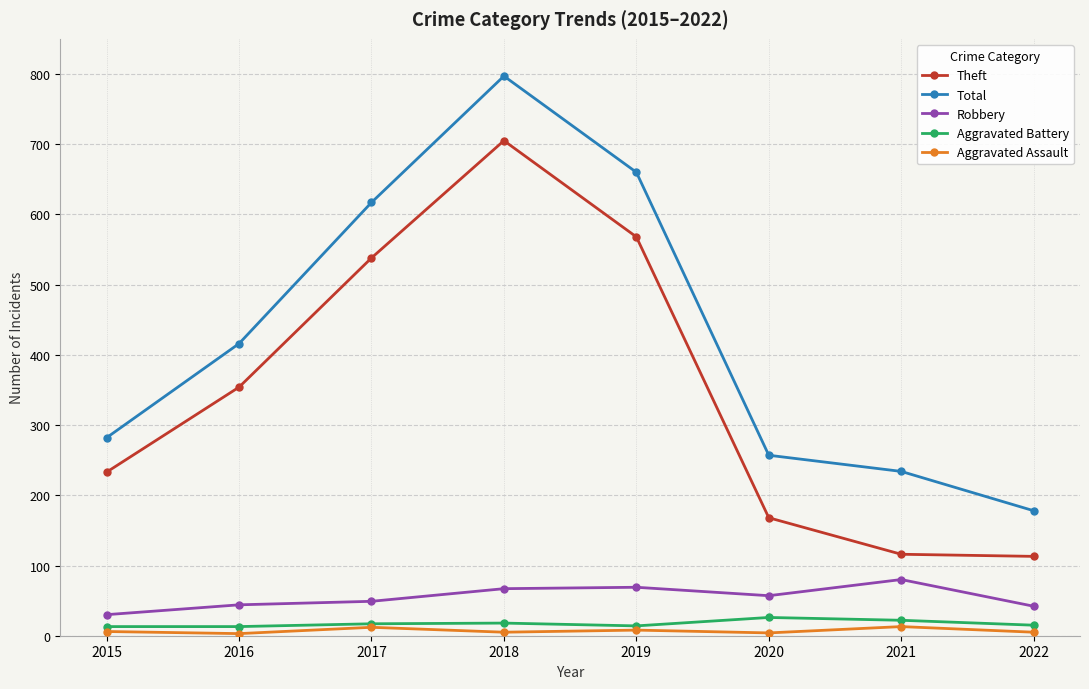

The Robbery series shows 42 at 2022. True or false?

True